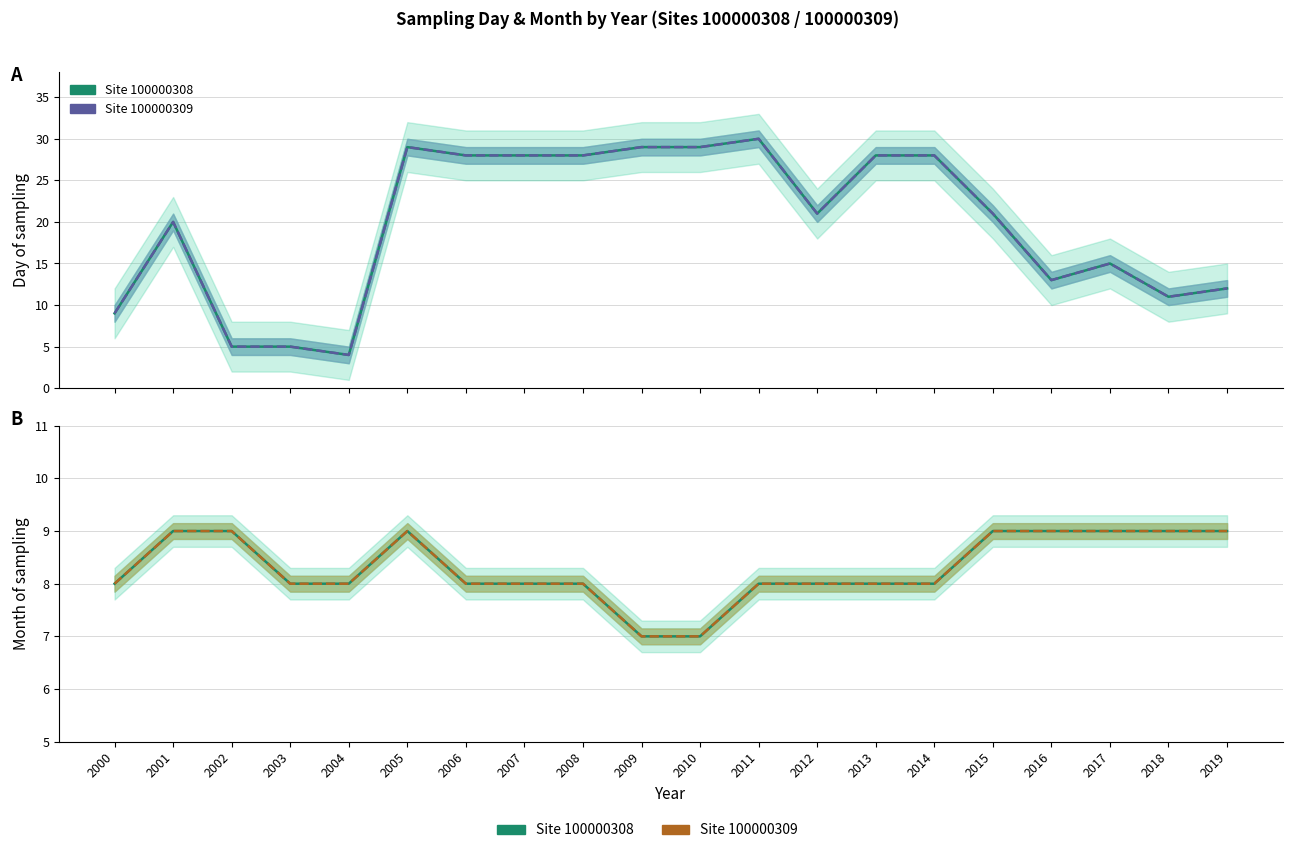

How many Site 100000308 values are between 8 and 9?

18